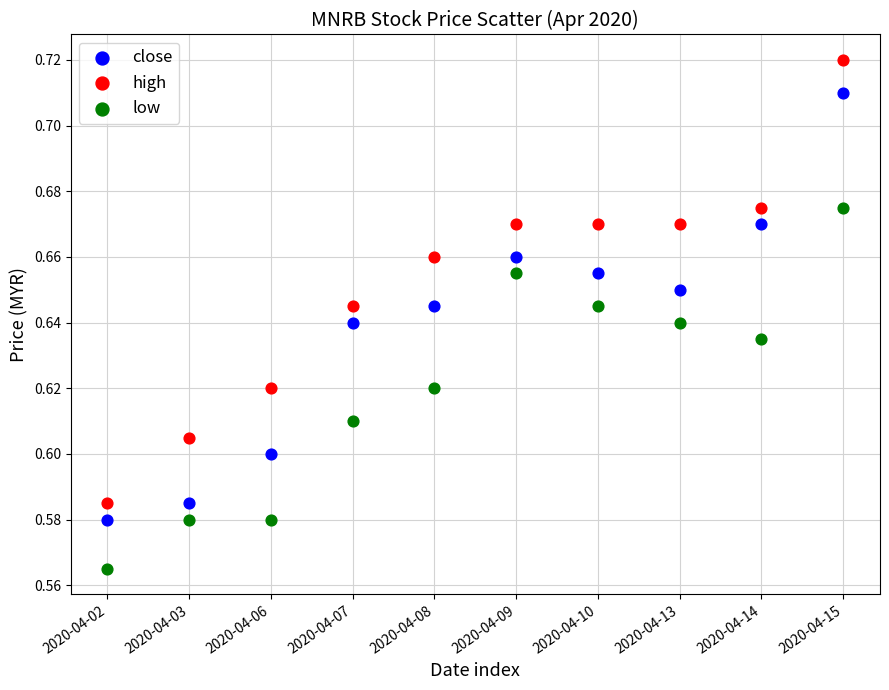

Which series has the largest Y range (max minus min)?

high